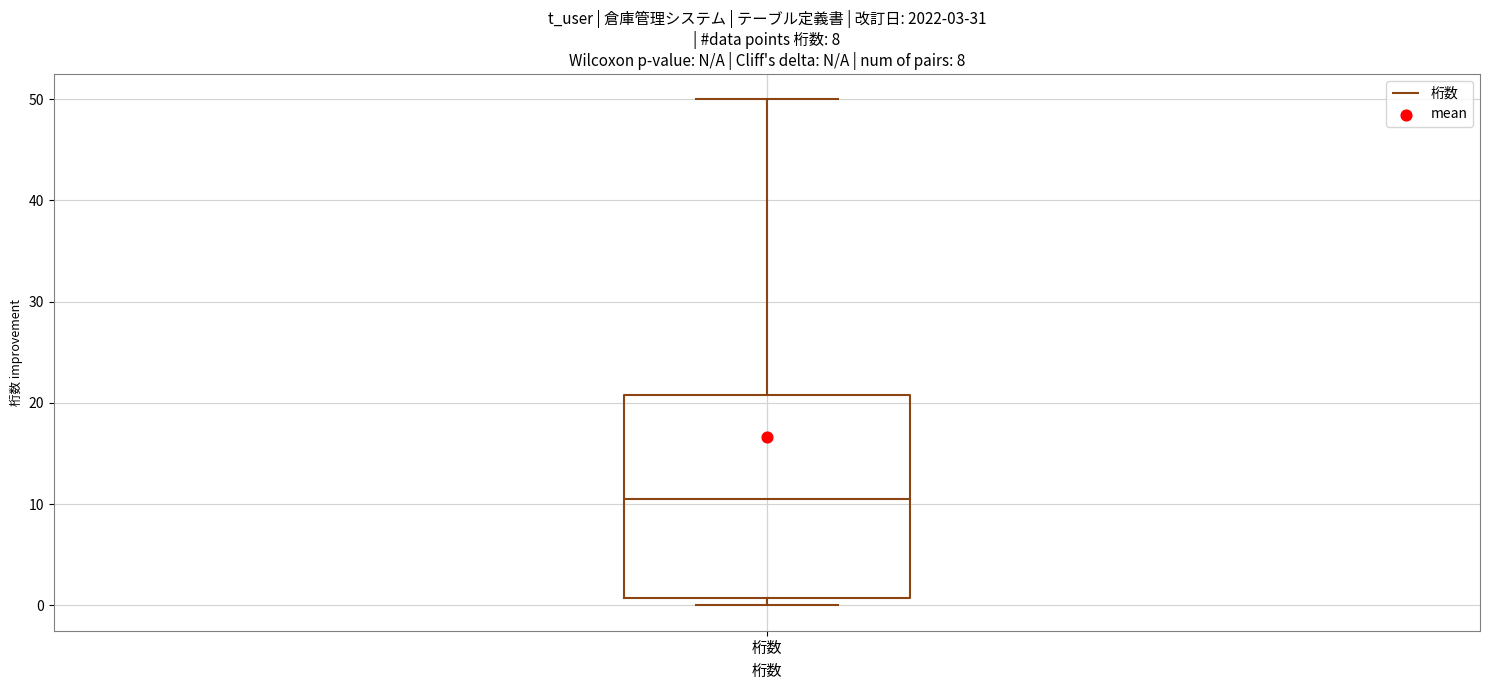

Read this box plot against the y-axis: the position of the median line, the range covered by the box, and the ends of both whiskers. The values are not printed on the chart, so give them approximately, as read against the axis.

median 11, box 1 to 21, whiskers 0 to 50